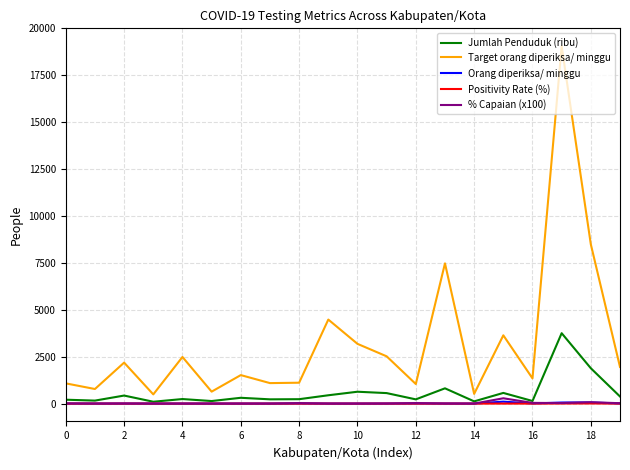

Which series has the largest range (max minus min)?

Target orang diperiksa/ minggu